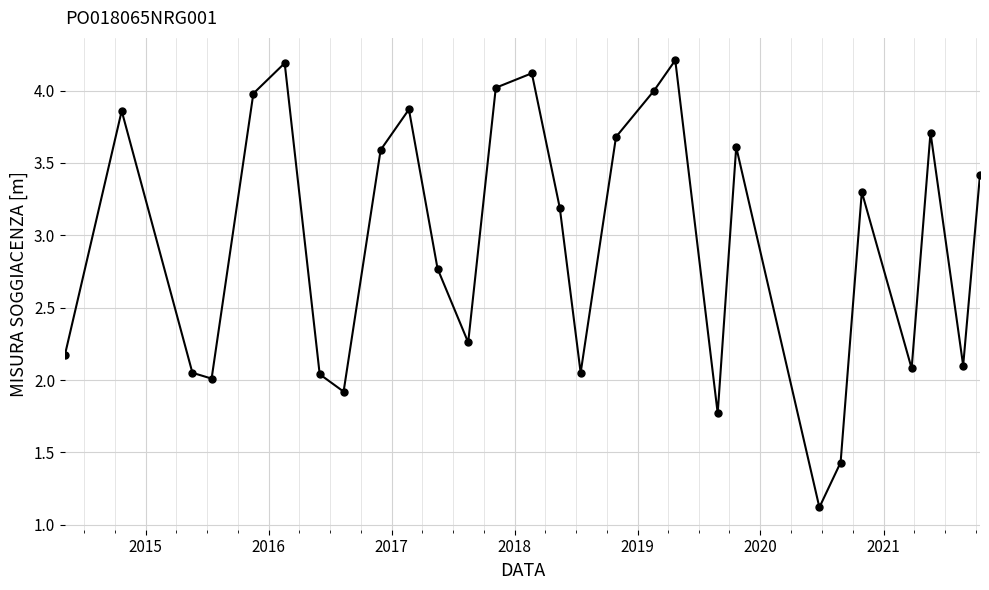

How many values exceed 3?

15